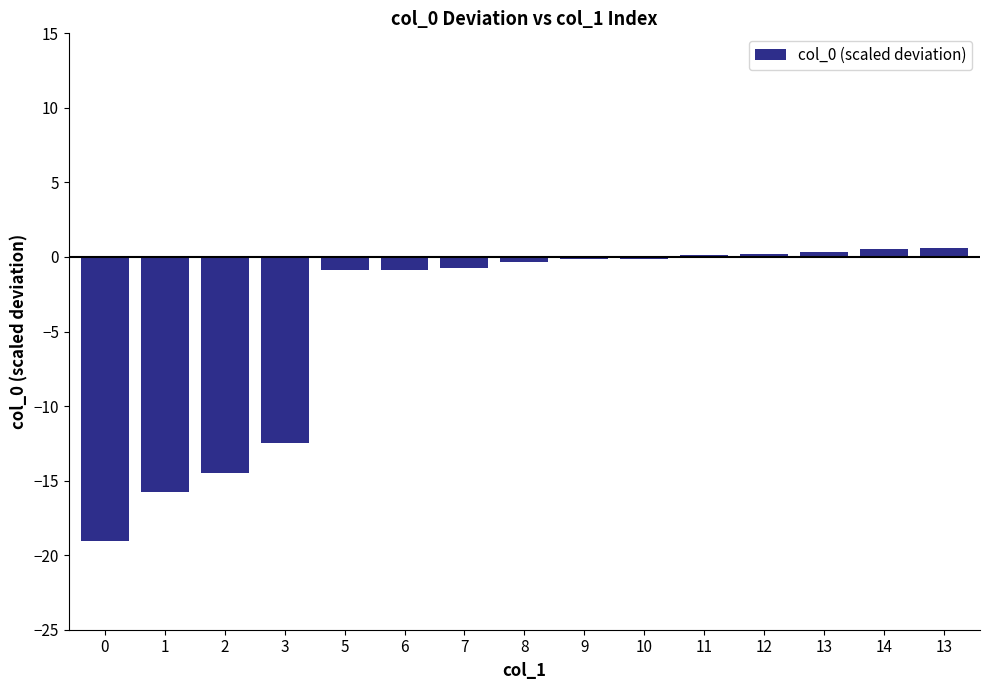

How many categories are shown in the chart?

15